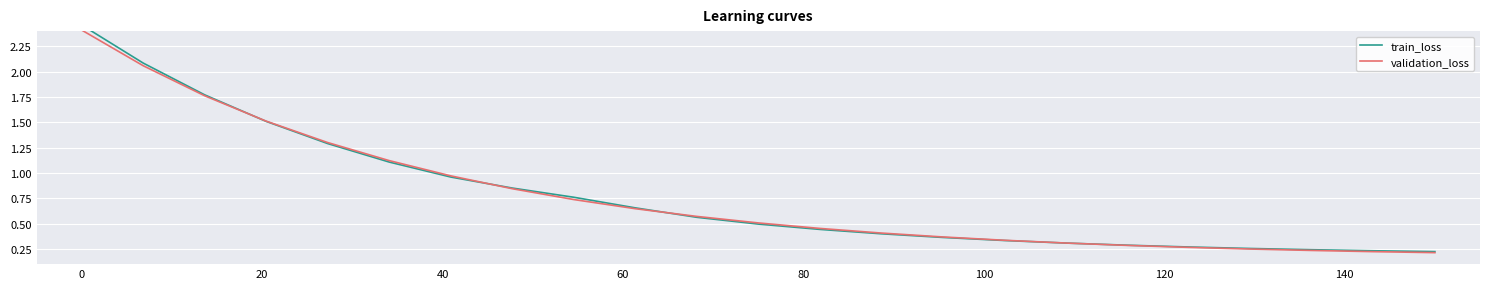

True or false: validation_loss has a value of 1.1 at 8.

False